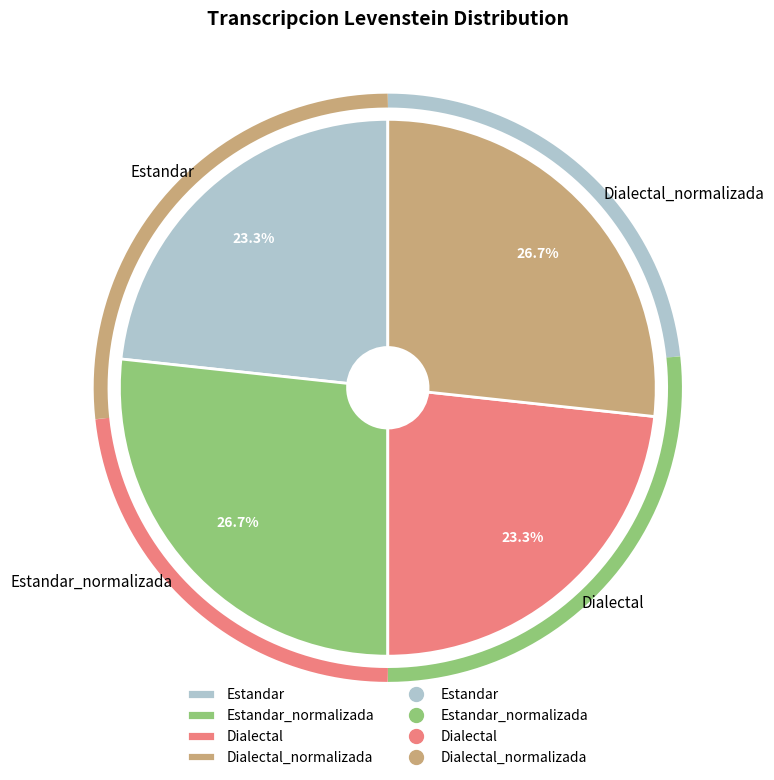

To the nearest percent, what is the difference between the Estandar and Estandar_normalizada slice percentages?

3%